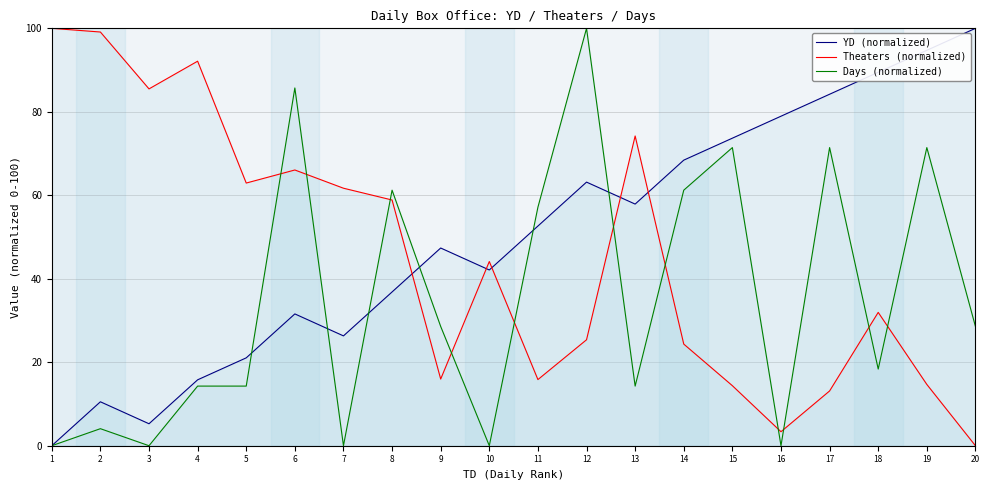

Is the value of YD (normalized) at 17 greater than the value of Theaters (normalized) at 6?

Yes